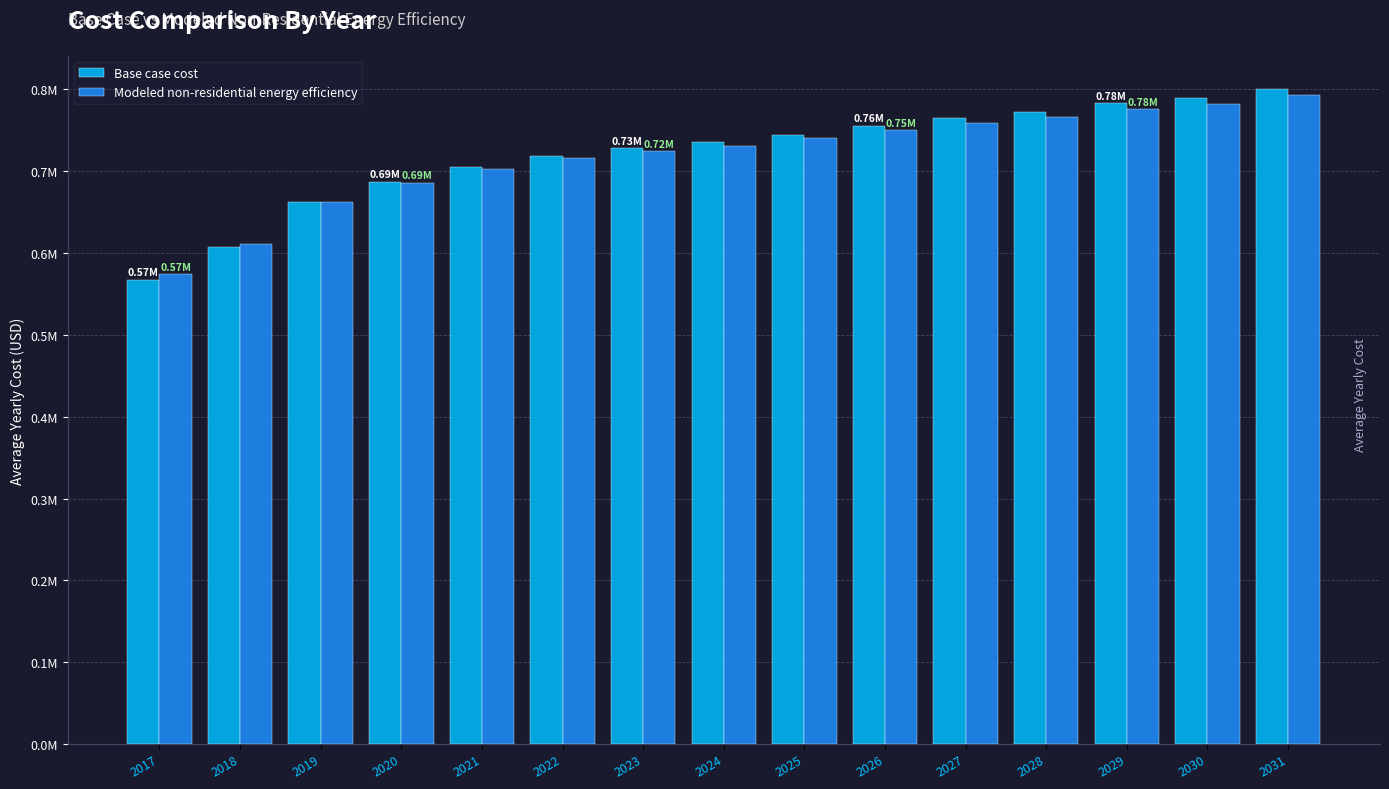

What are all the series names shown in the legend?

Base case cost, Modeled non-residential energy efficiency